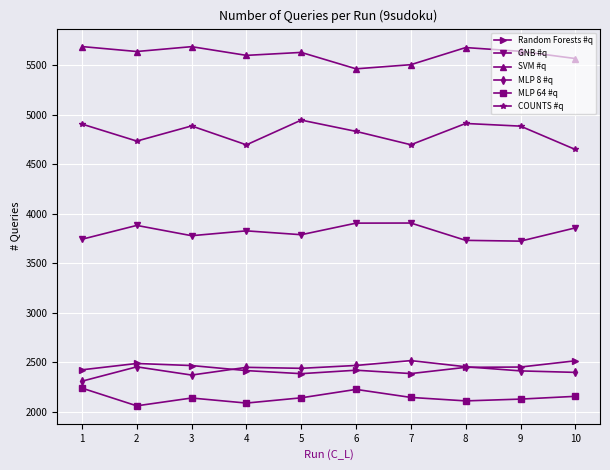

Rank the series at 10 from highest to lowest value.

SVM #q, COUNTS #q, GNB #q, Random Forests #q, MLP 8 #q, MLP 64 #q